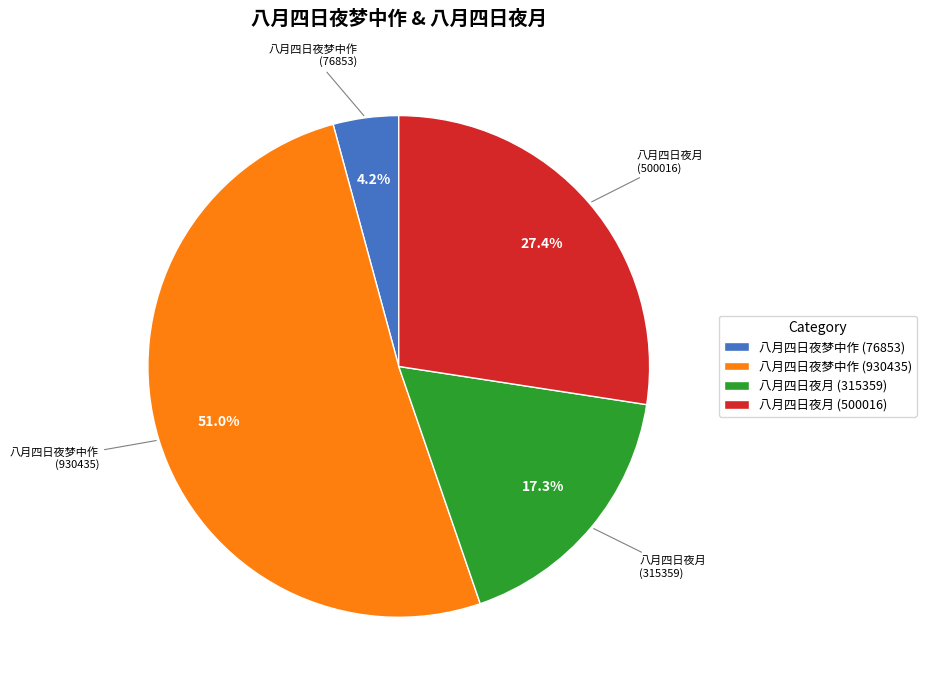

What portion of the pie excludes 八月四日夜月 (500016)?

72.6%